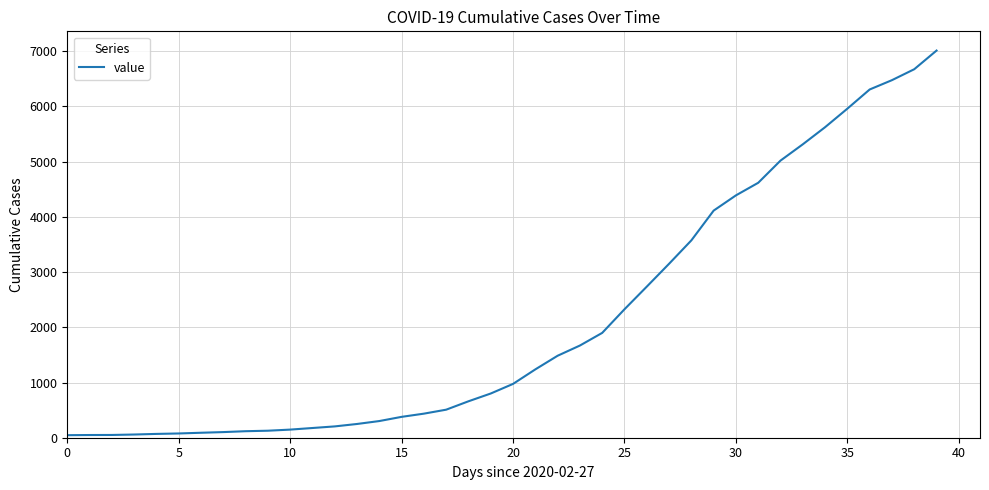

What is the difference between the maximum and minimum values?

6967